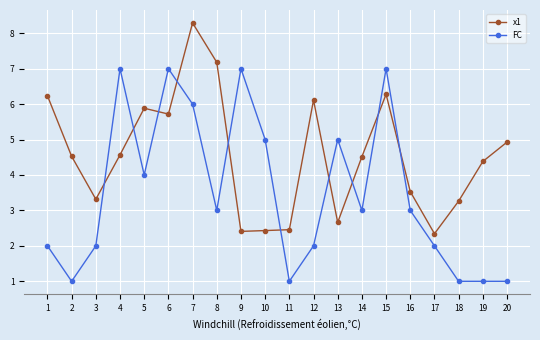

Does the chart display data point markers on the line(s)?

Yes